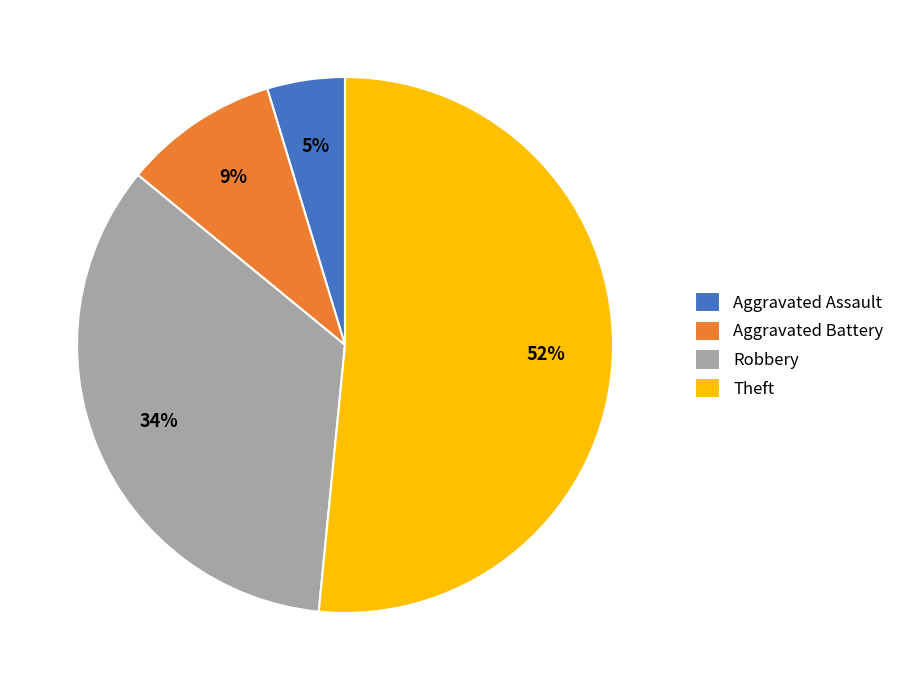

To the nearest percent, what is the difference between the largest and smallest slice percentages?

47%